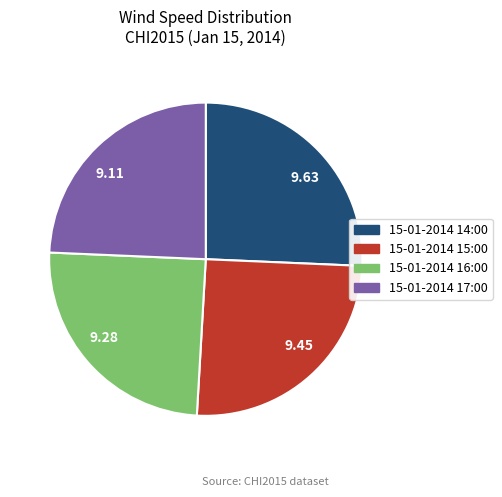

What is the ratio of the value at 9.28 to the value at 9.11?

1.0